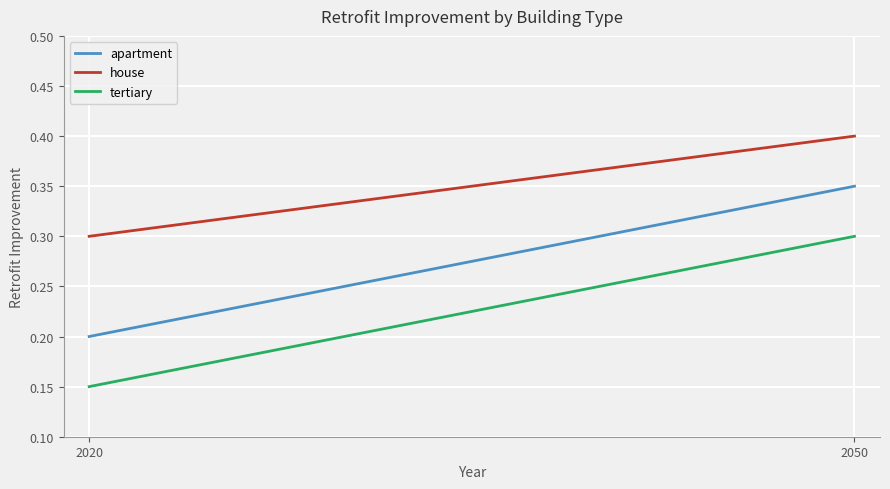

List the series in order of their peak value, highest first.

house, apartment, tertiary